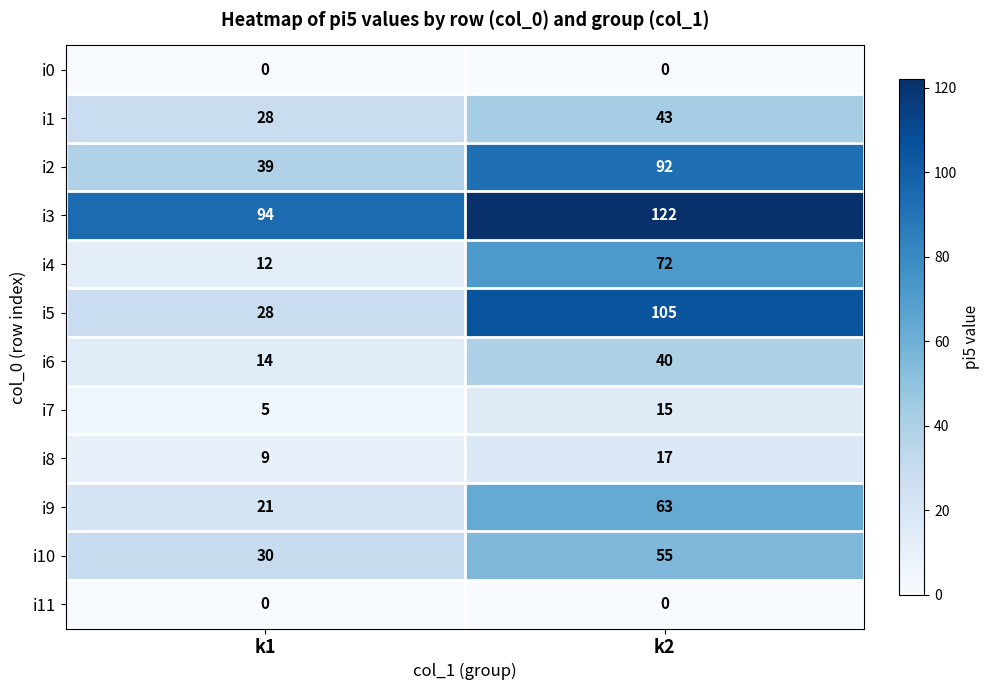

Which category has the highest value in the i4 series?

k2